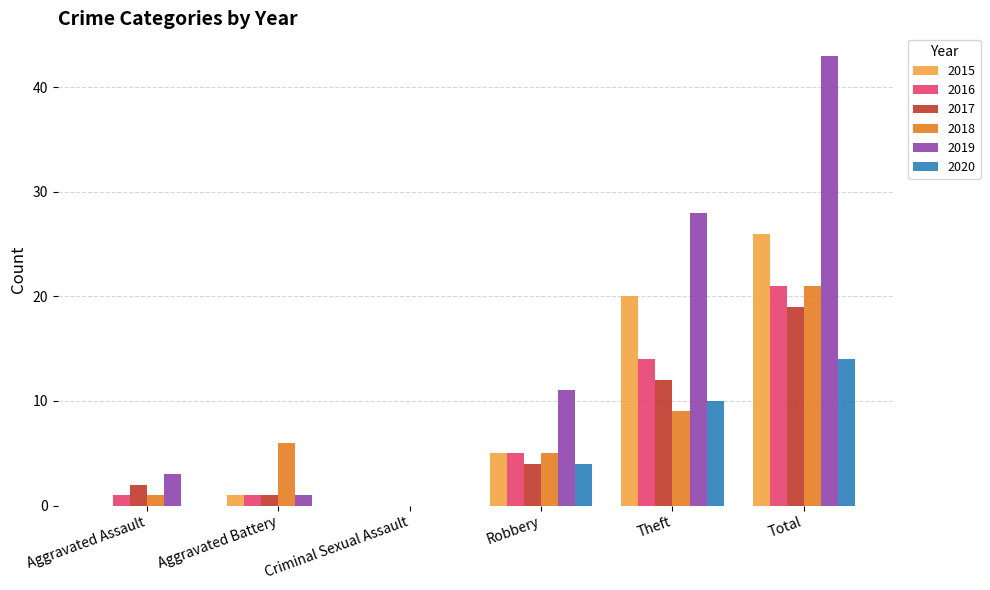

How many groups of bars are there?

6